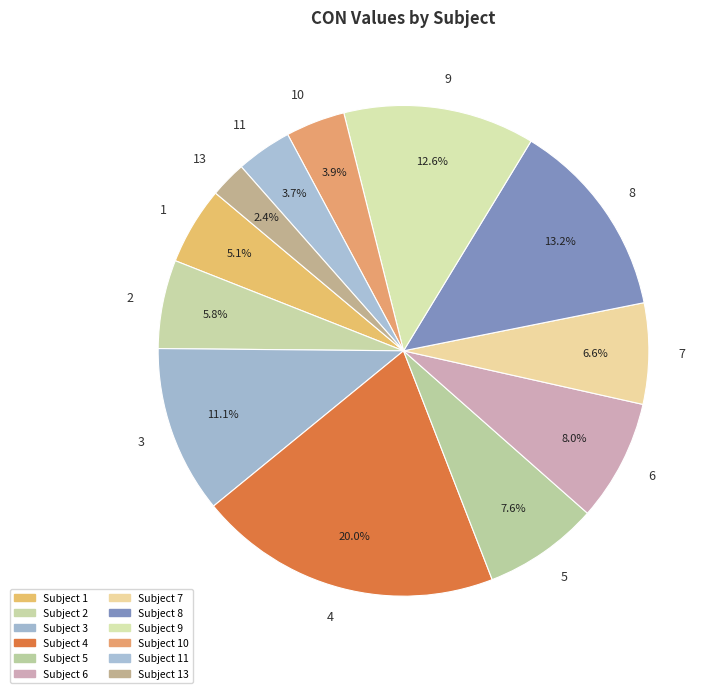

What percentage is NOT represented by 6?

92.0%